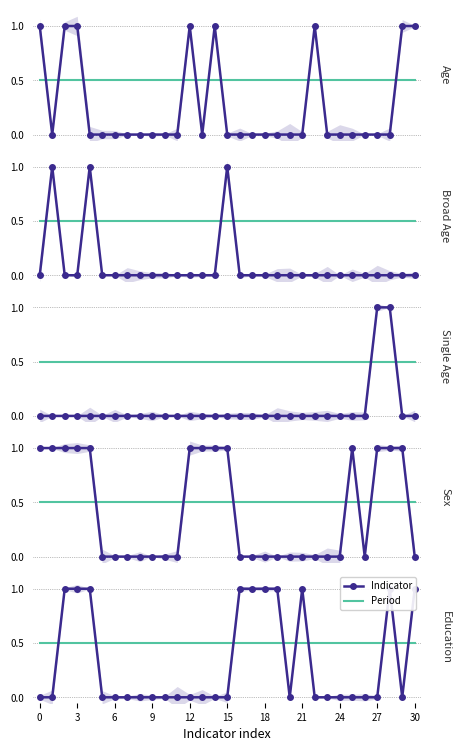

True or false: period and sage intersect in this chart.

True